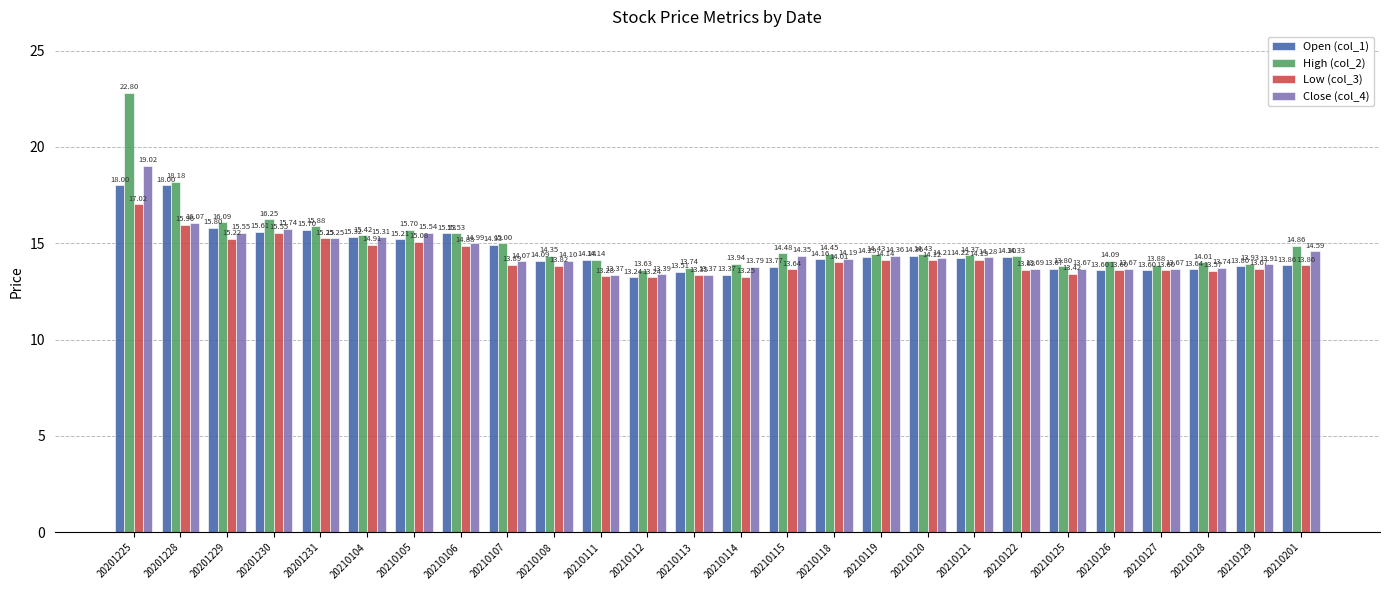

What is the smallest value displayed?

13.2